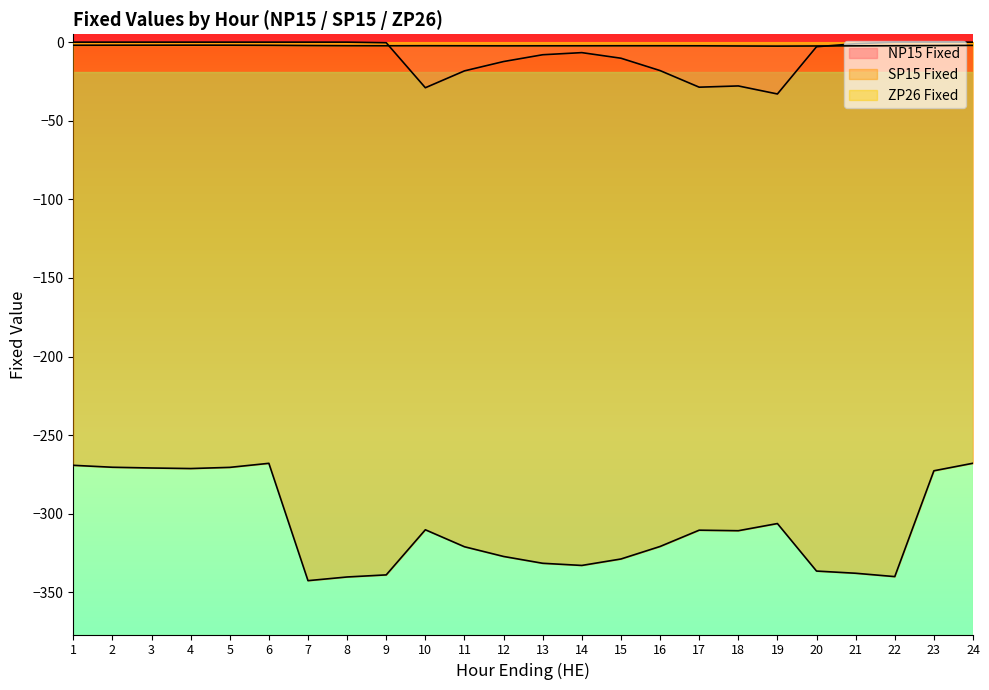

True or false: NP15 Fixed and SP15 Fixed cross at least once.

False